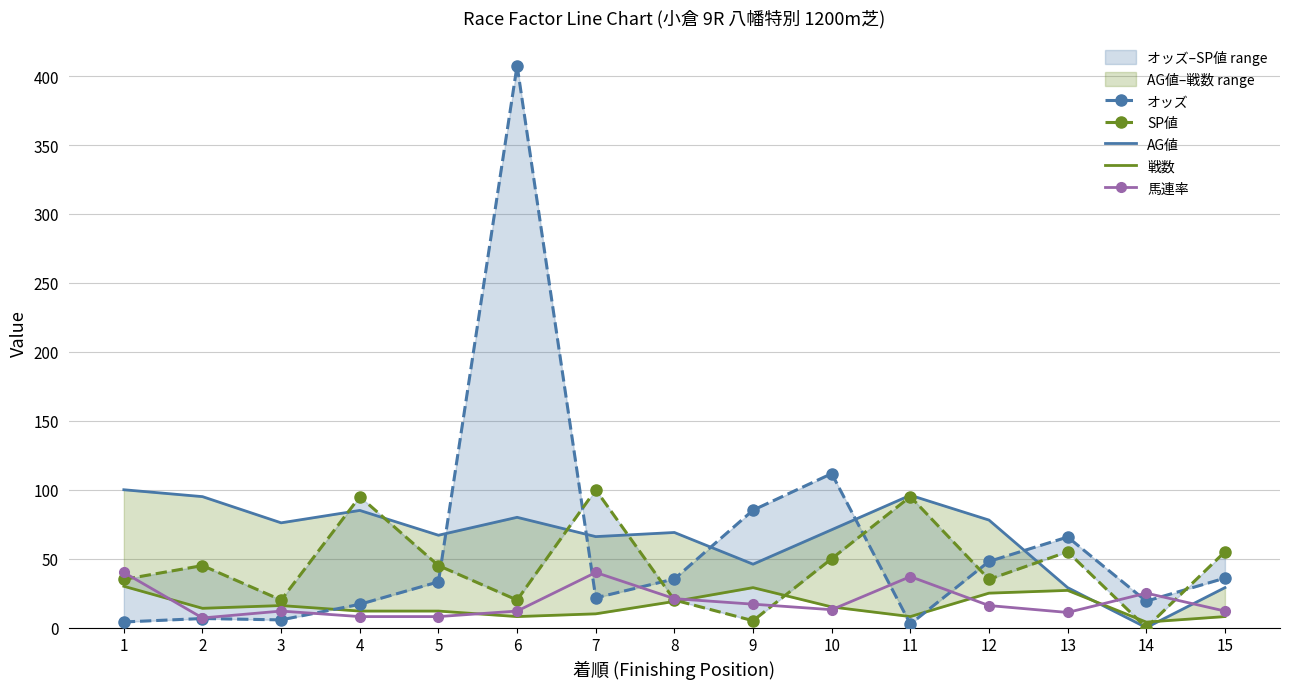

At which category is the sum across all series the highest?

6